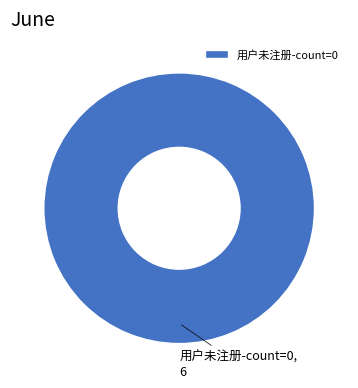

True or false: 用户未注册-count=0 accounts for 90% of the total.

False